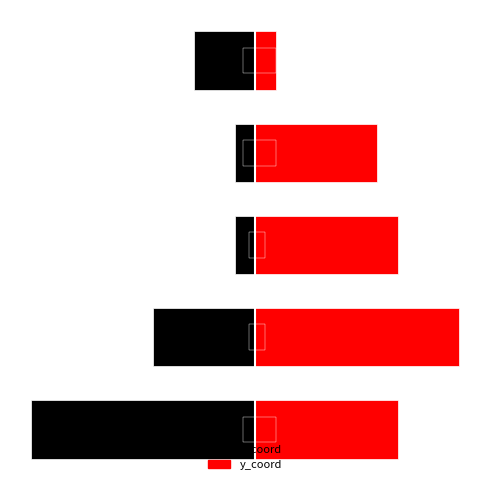

Which category has the highest value across all series?

1